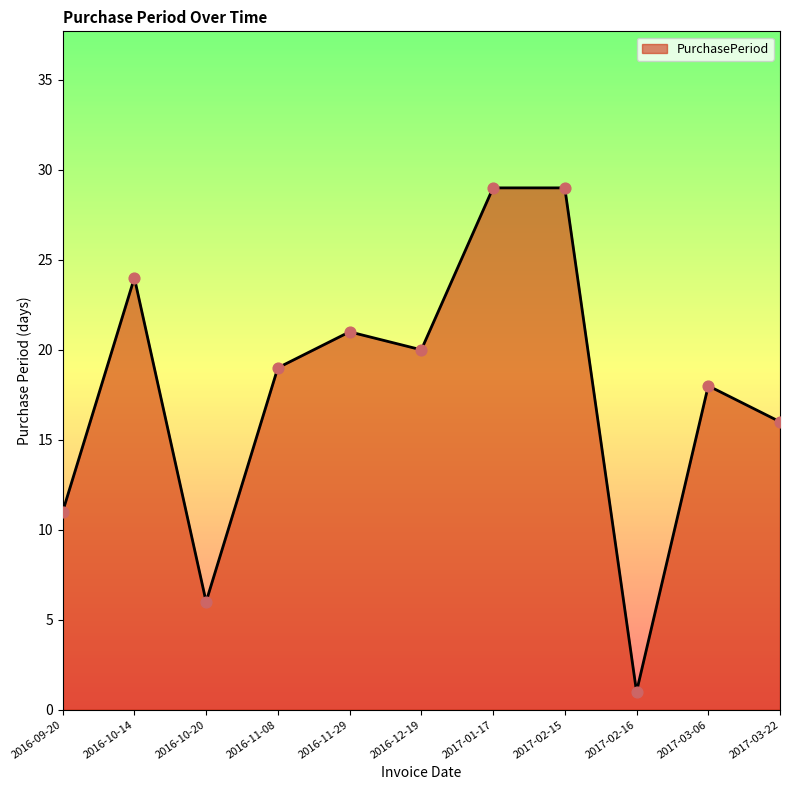

Which has a higher value, 2017-02-16 or 2016-10-20?

2016-10-20